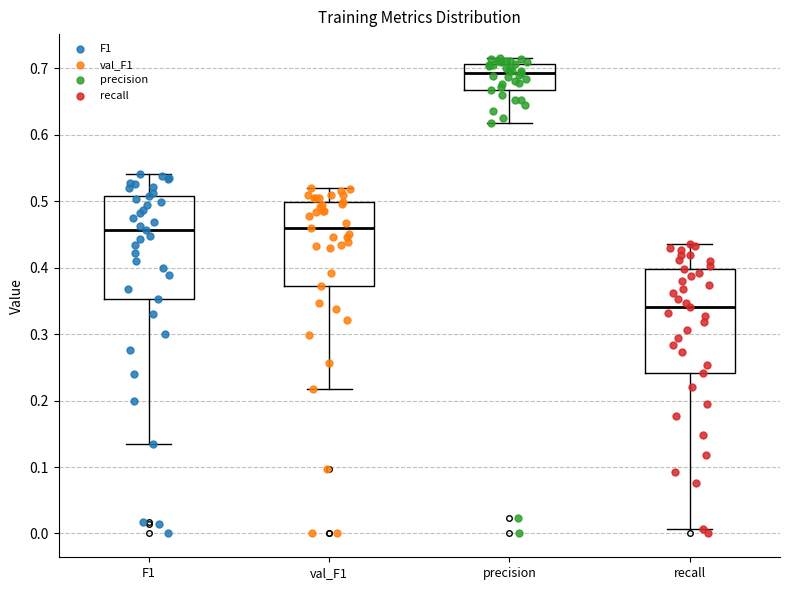

Reading left to right, read every box against the y-axis: the position of its median line, the range the box covers, and the ends of its whiskers. The values are not printed on the chart, so give them approximately, as read against the axis.

F1: median 0.46, box 0.35 to 0.51, whiskers 0.13 to 0.54
val_F1: median 0.46, box 0.37 to 0.50, whiskers 0.22 to 0.52
precision: median 0.69, box 0.67 to 0.71, whiskers 0.62 to 0.72
recall: median 0.34, box 0.24 to 0.40, whiskers 0.01 to 0.44